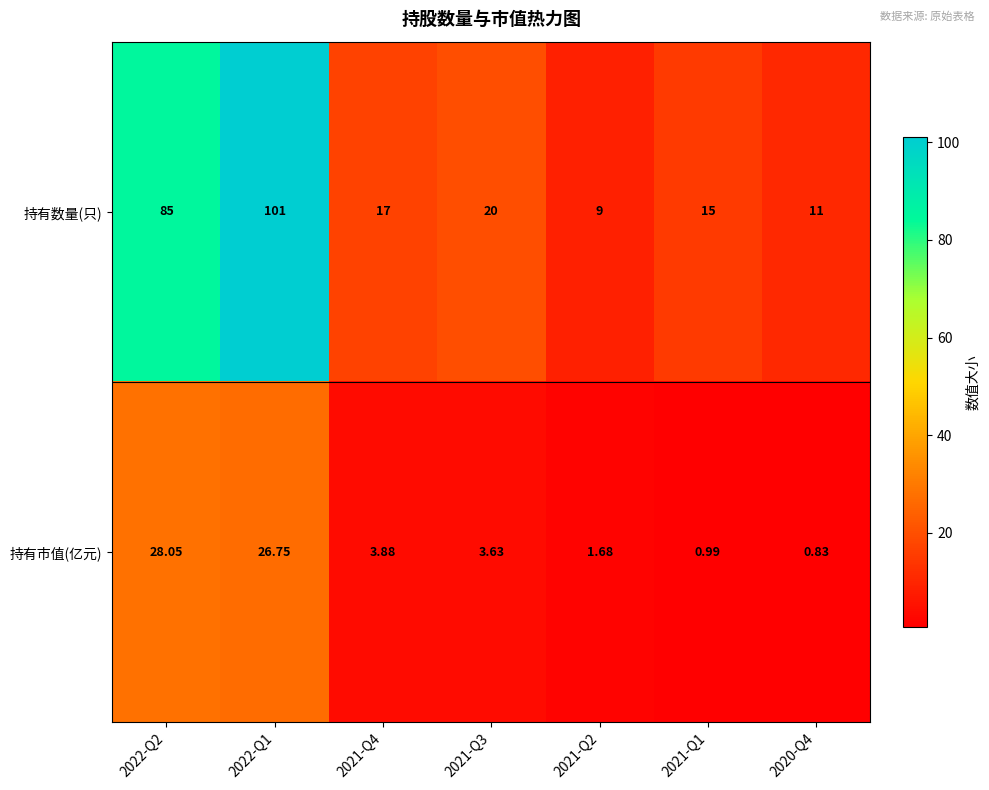

What is the maximum value shown in the chart?

101.0